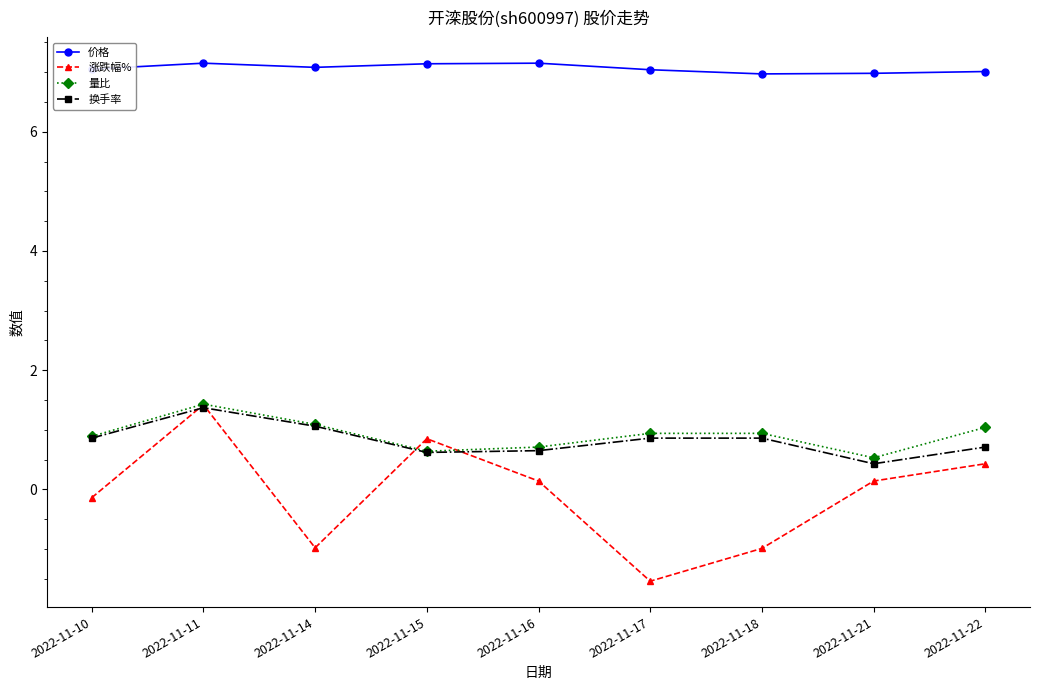

What is the average value of the 换手率 series?

0.8